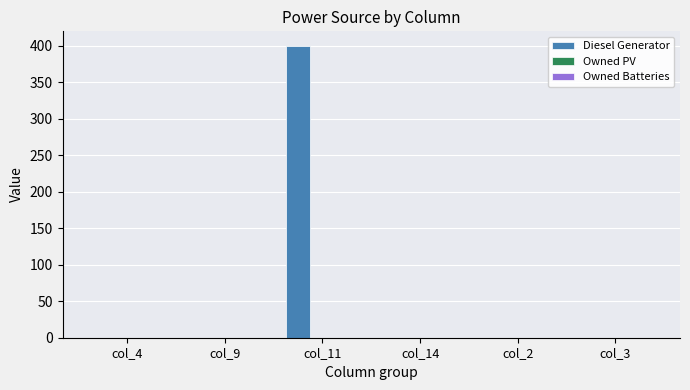

Which label corresponds to the largest value in the chart?

col_11